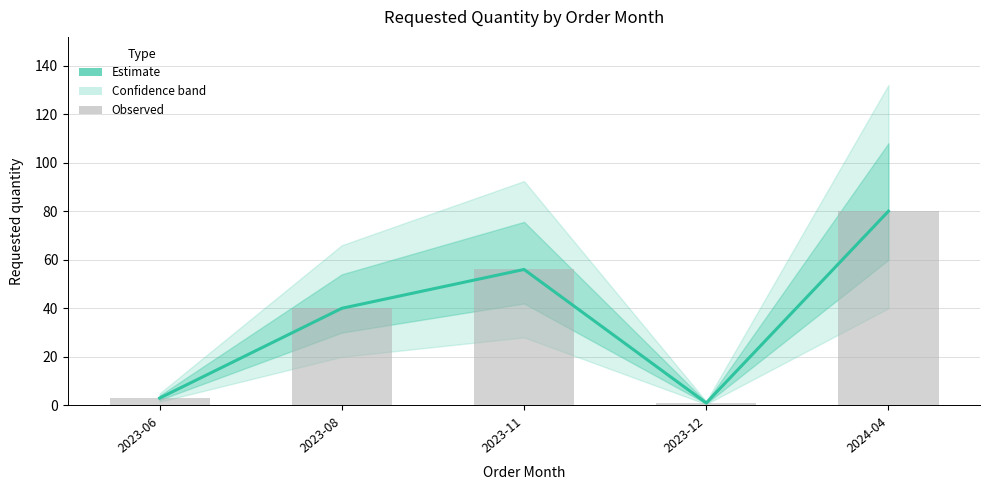

What is the average value of the Requested quantity series?

36